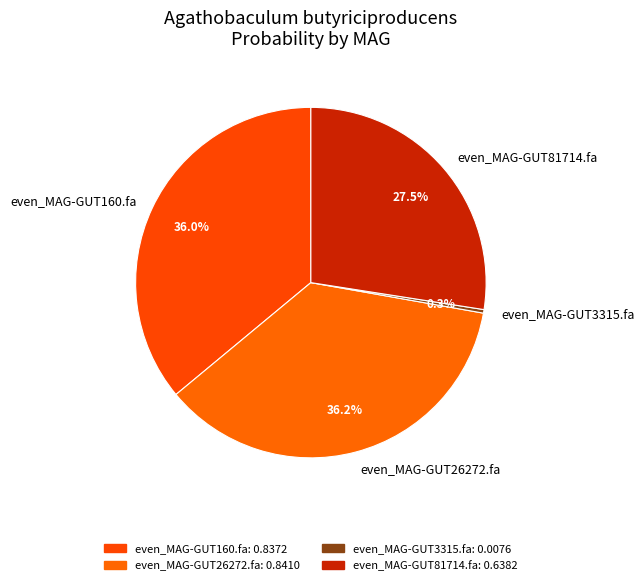

What portion of the pie excludes even_MAG-GUT160.fa?

64.0%